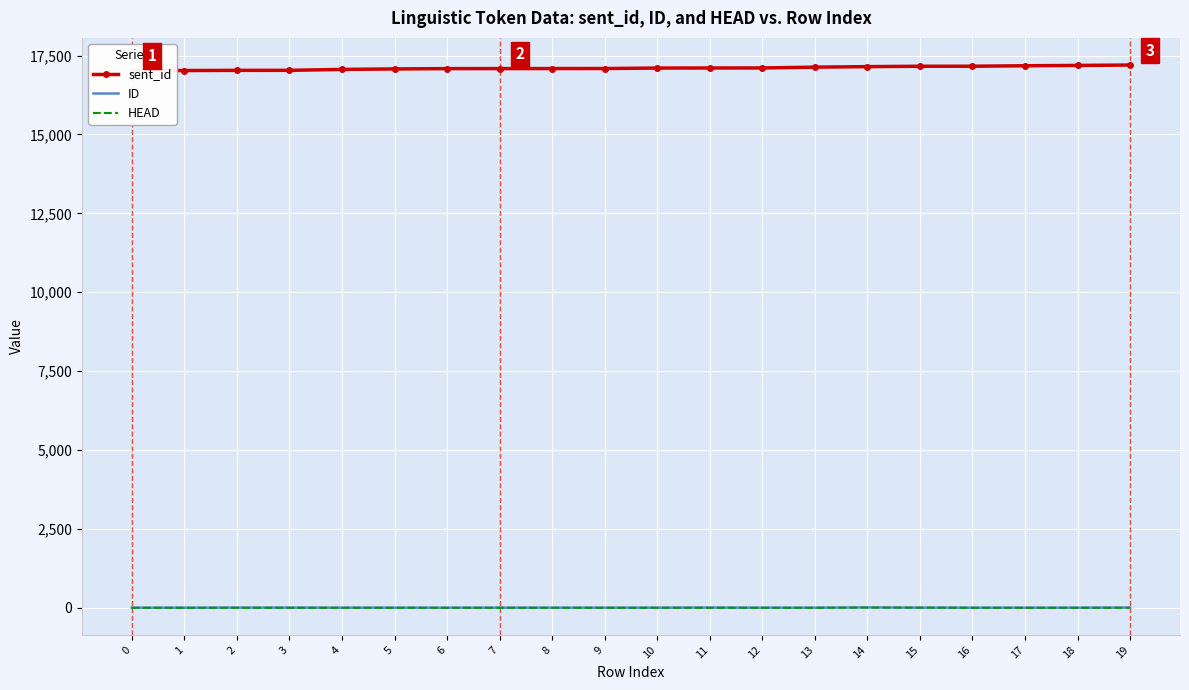

What is the minimum value for ID?

2